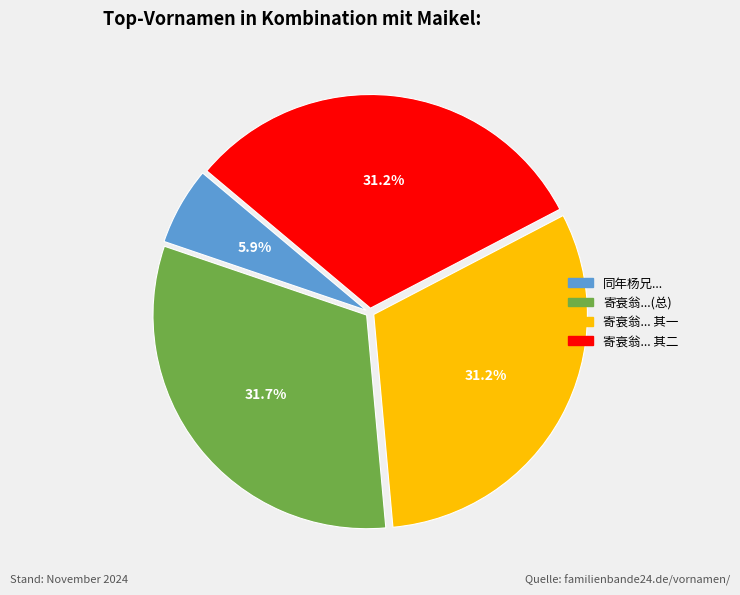

Is there any slice that represents more than half of the pie?

No